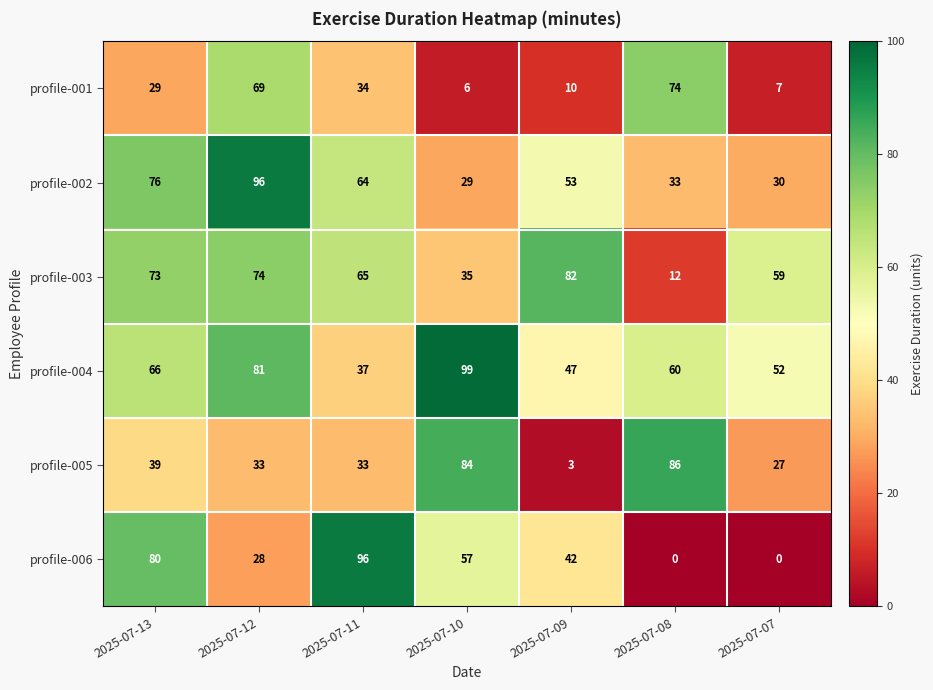

Which category has the highest value in the profile-001 series?

2025-07-08